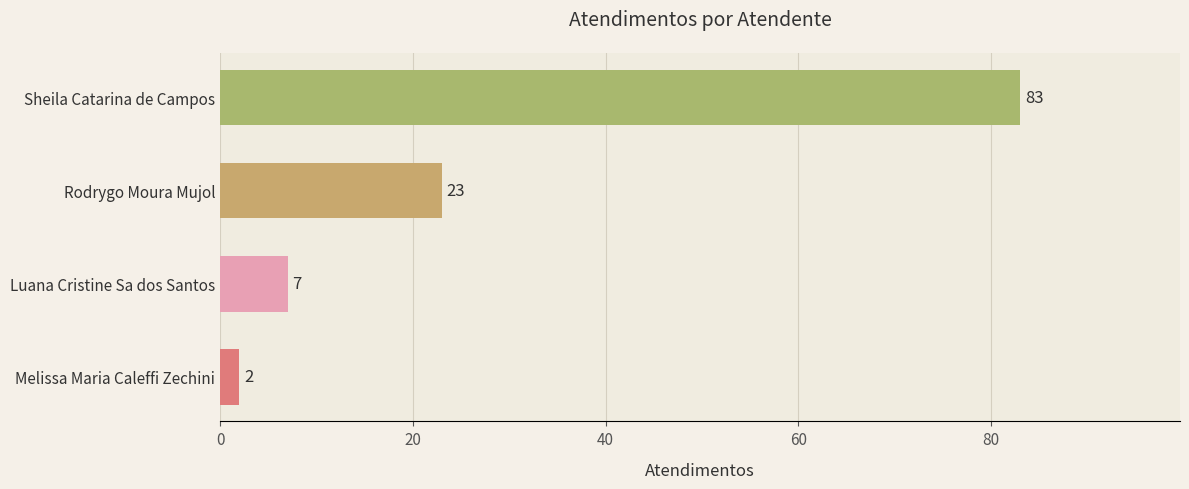

What is the average value?

29